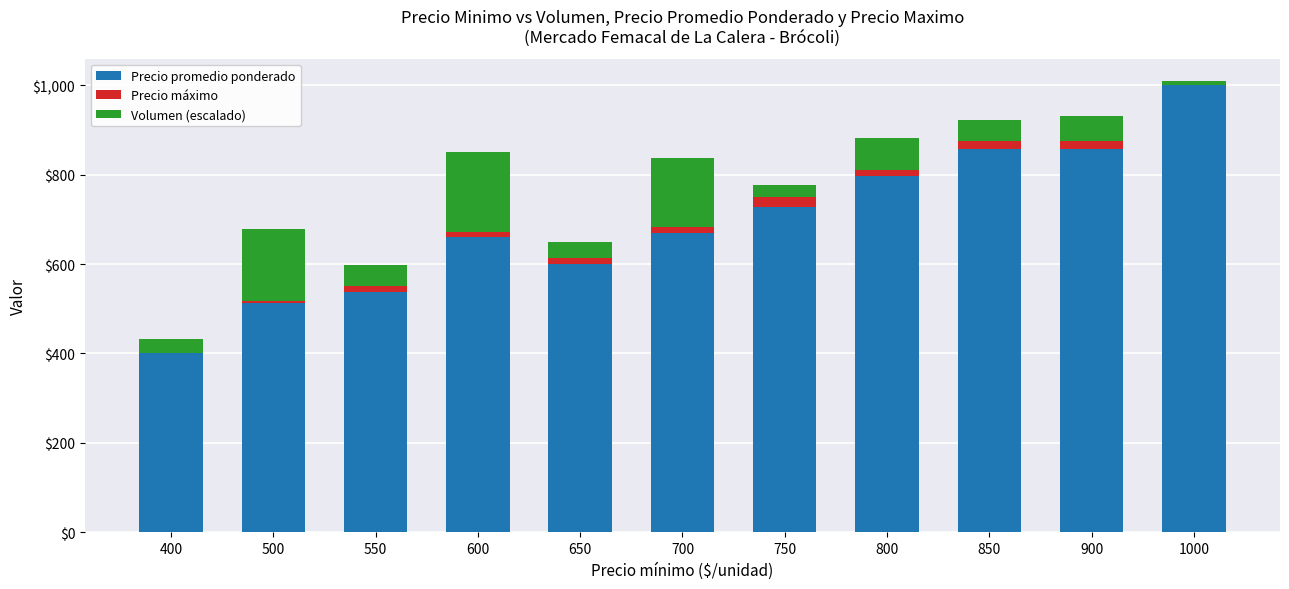

At which category is the sum across all series the highest?

1000